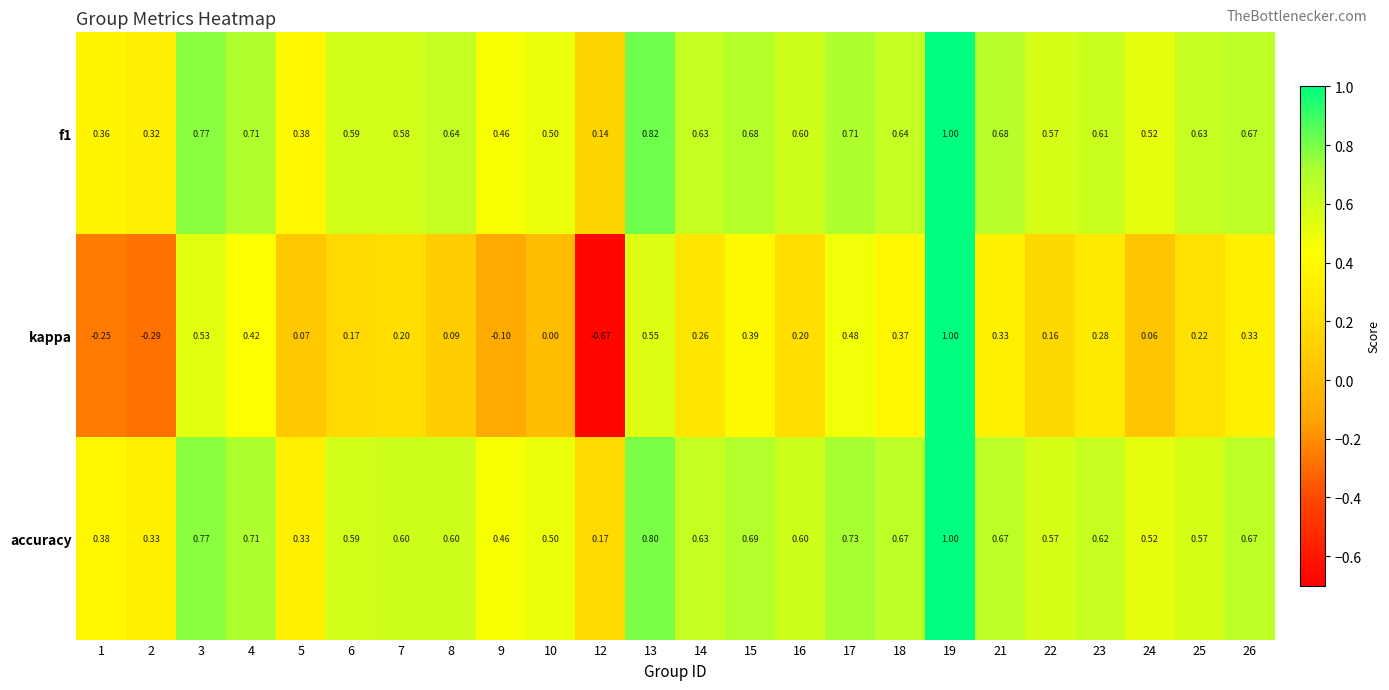

Is the value of accuracy at 23 greater than the value of f1 at 19?

No